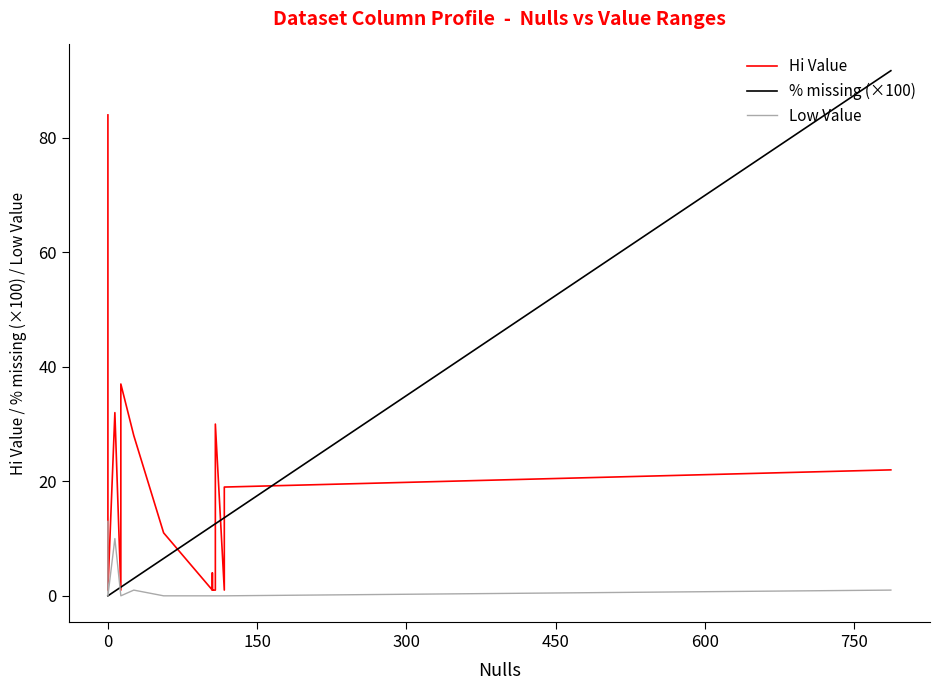

List the series in order of their peak value, highest first.

% missing (×100), Hi Value, Low Value